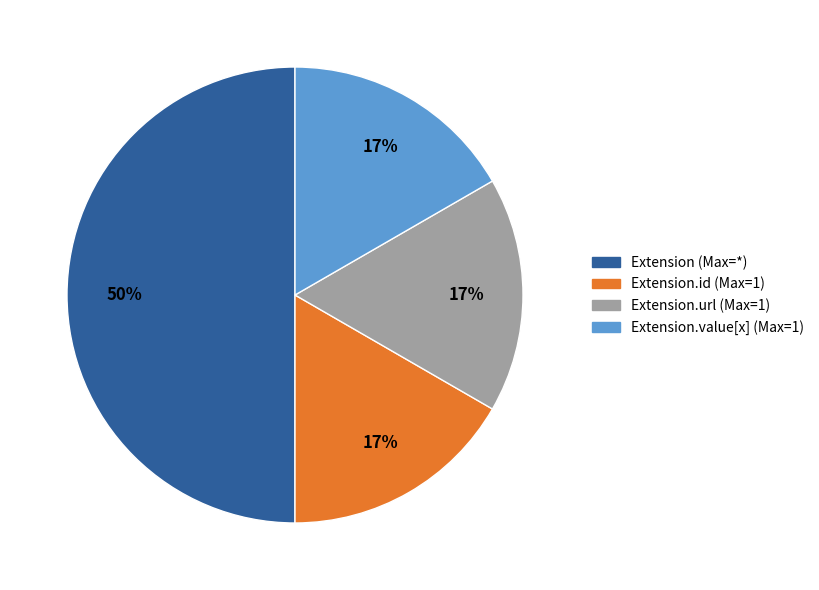

To the nearest percent, what percentage of the pie is Extension.url (Max=1)?

17%